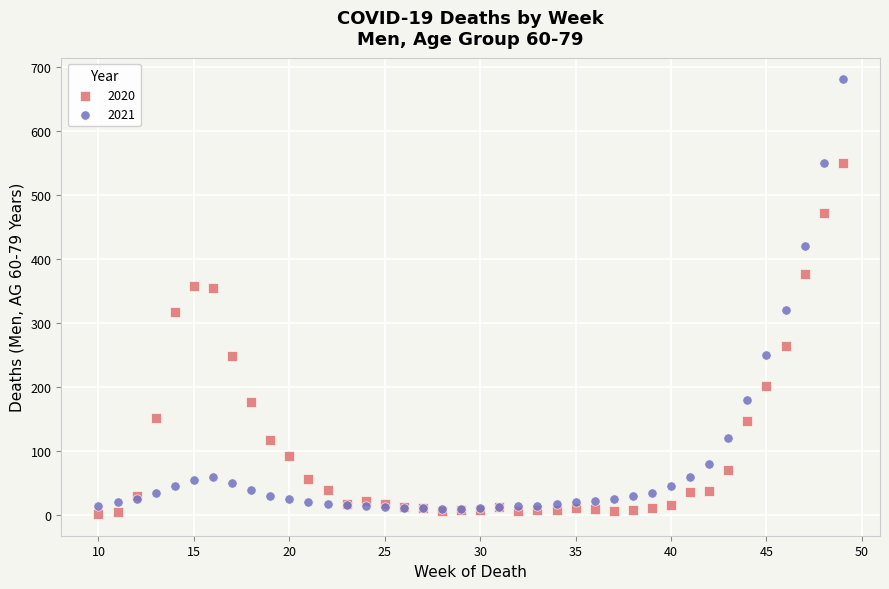

Which series has the largest Y range (max minus min)?

2021